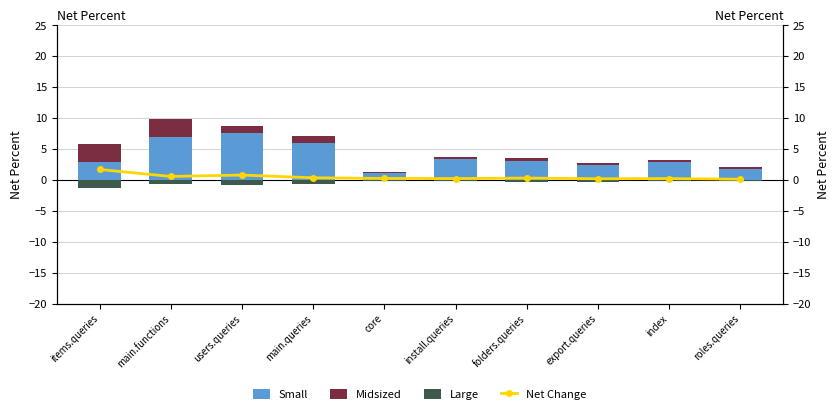

Is the value of Midsized at core greater than the value of Large at roles.queries?

Yes